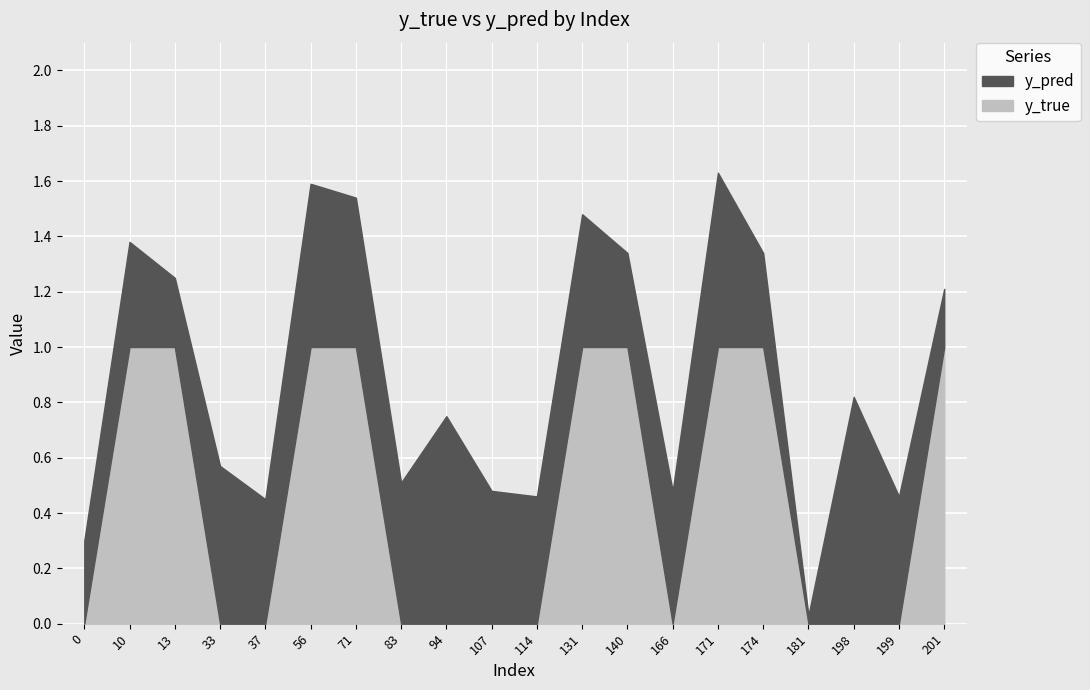

How many lines are shown in the chart?

2